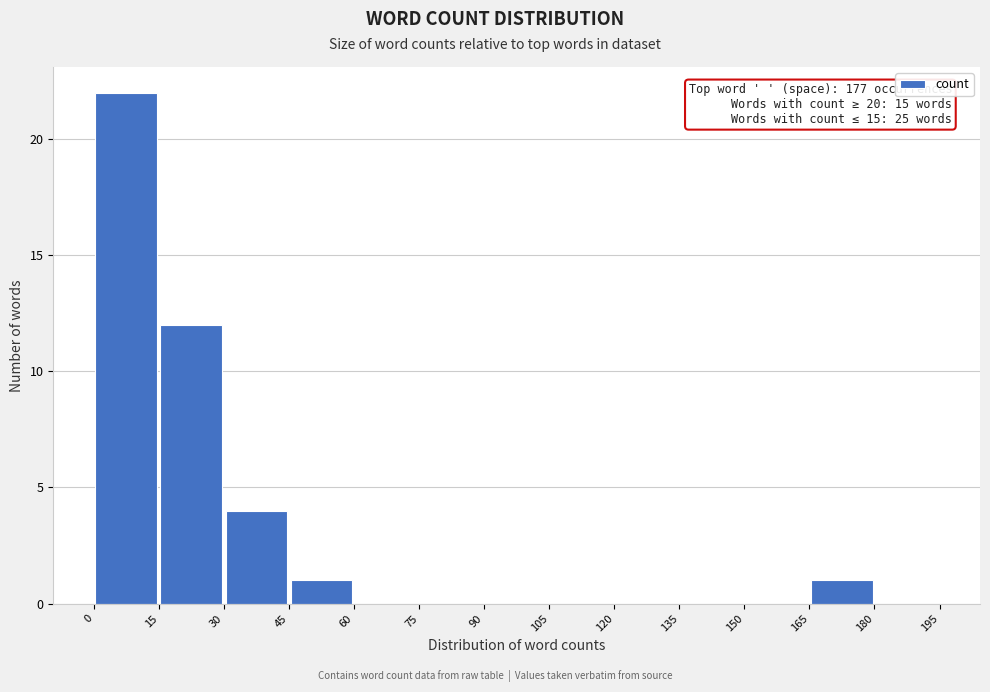

Over which range of the x-axis is the bar tallest?

0 to 15